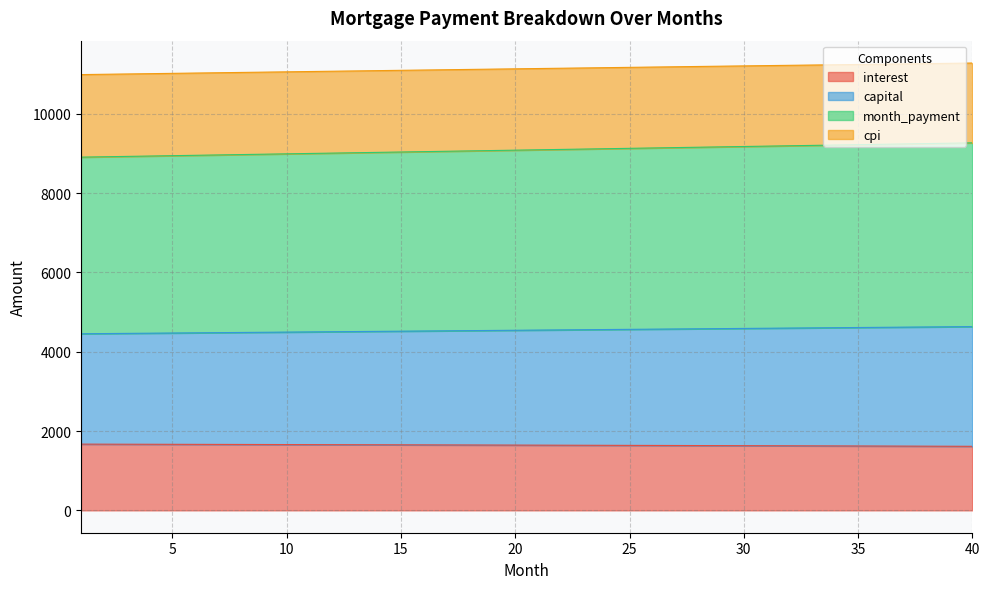

What is the value of the month_payment point at the 23rd from the left?

9111.0